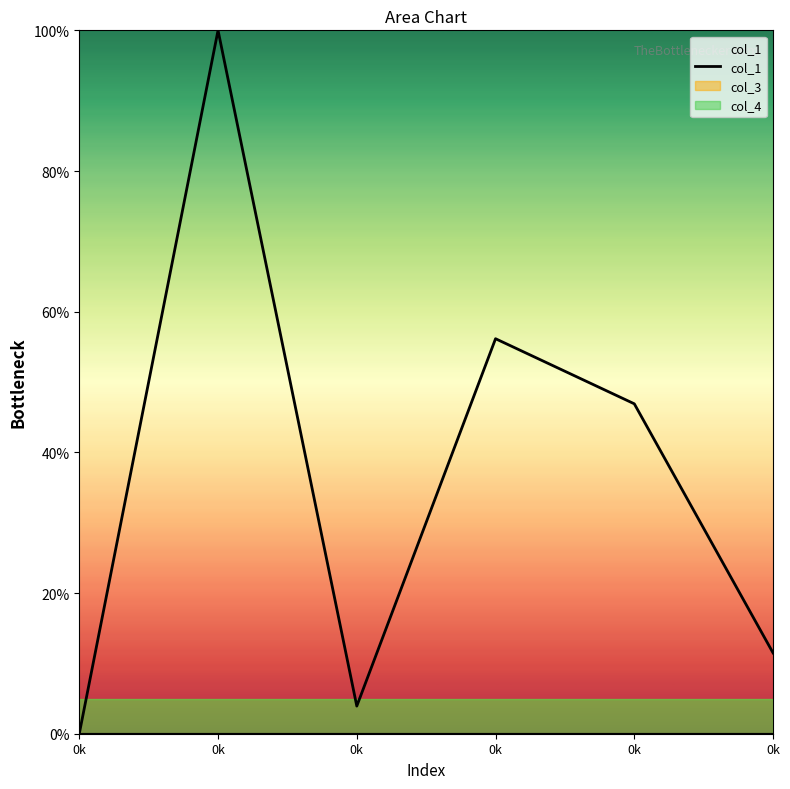

Reading left to right, list all the values displayed in this chart.

0.0	100.0	3.9	56.2	46.9	11.5